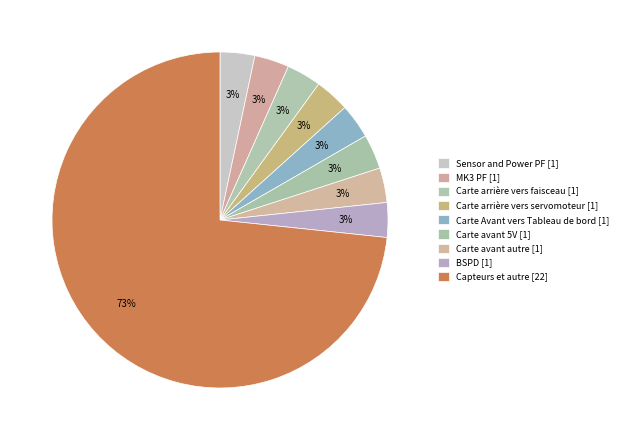

Count the number of slices in the pie.

9